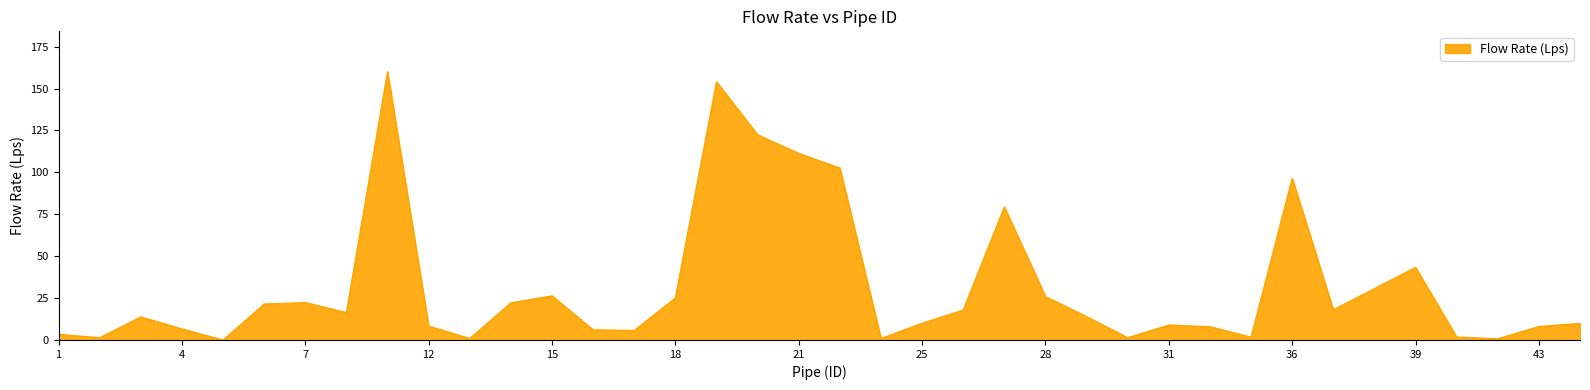

What is the greatest value displayed?

160.1